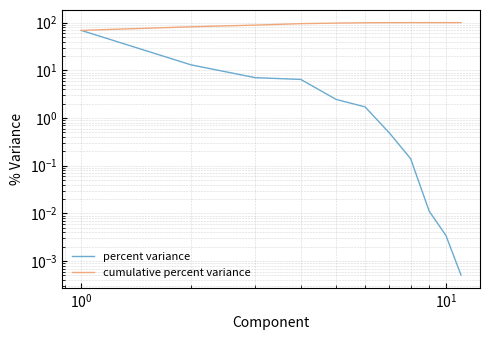

How many lines are shown in the chart?

2